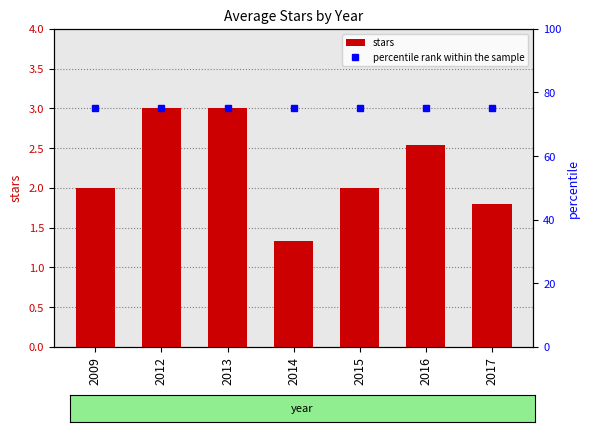

What are all the series names shown in the legend?

stars, percentile rank within the sample